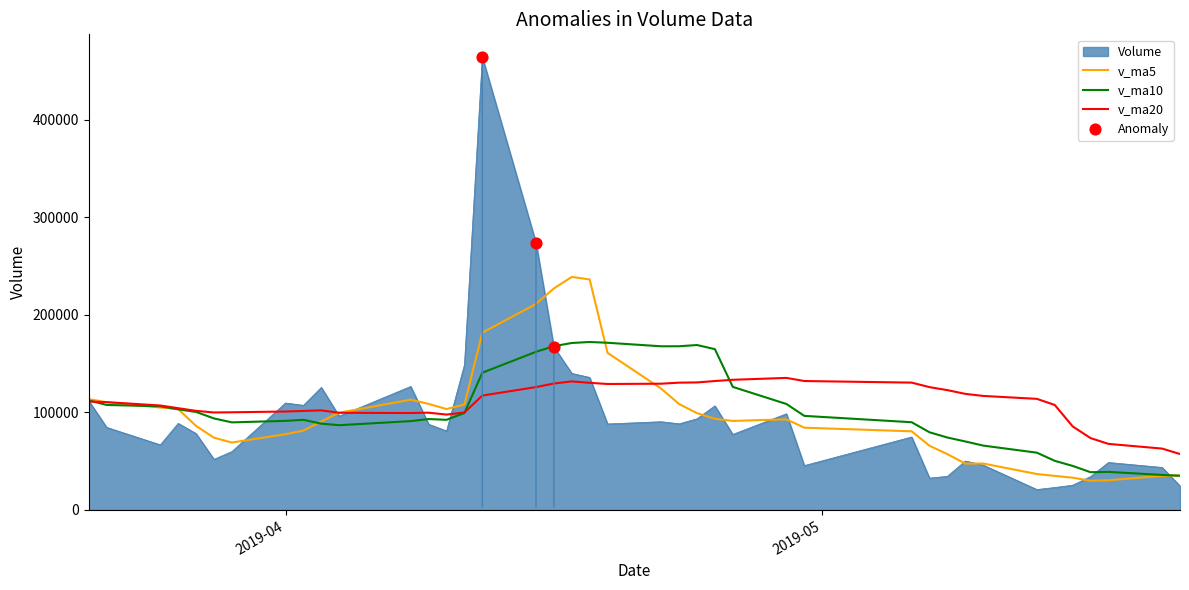

Which series has the widest spread of values?

Volume